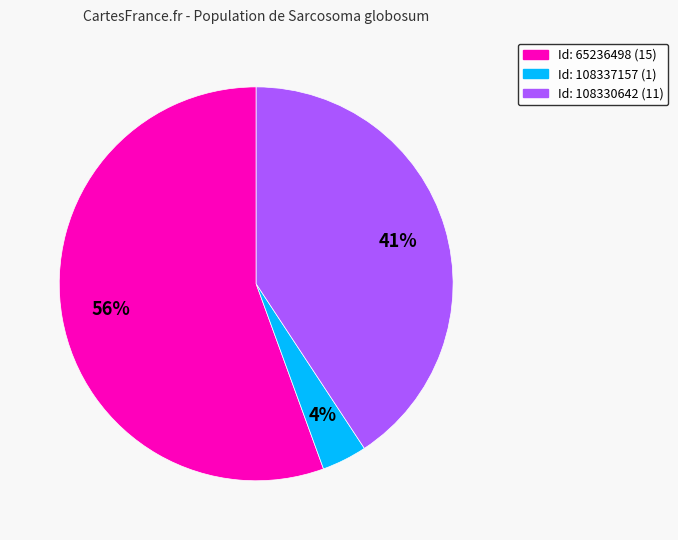

To the nearest percent, what is the average slice percentage?

33%